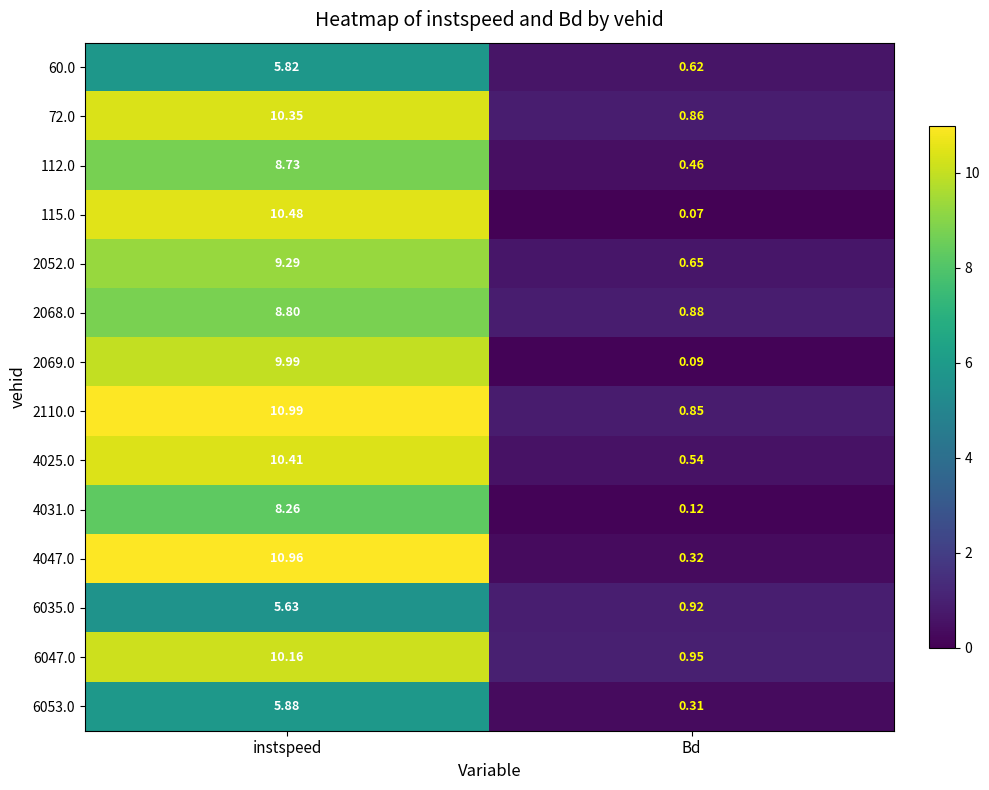

Which series has the largest total across all categories?

2110.0